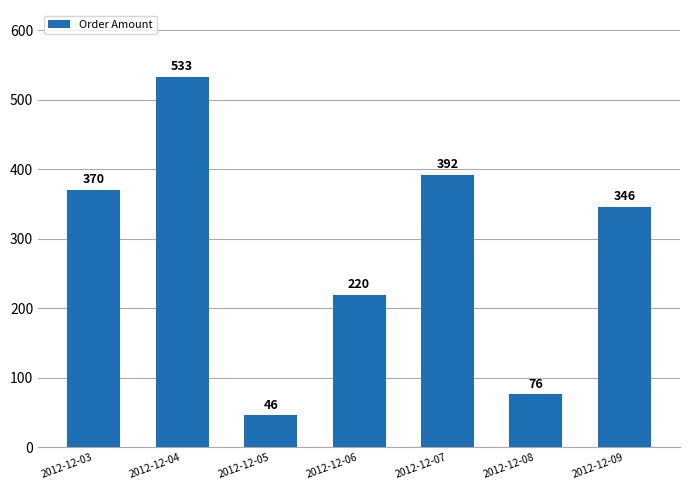

What is the change in value from 2012-12-06 to 2012-12-09?

+126.4